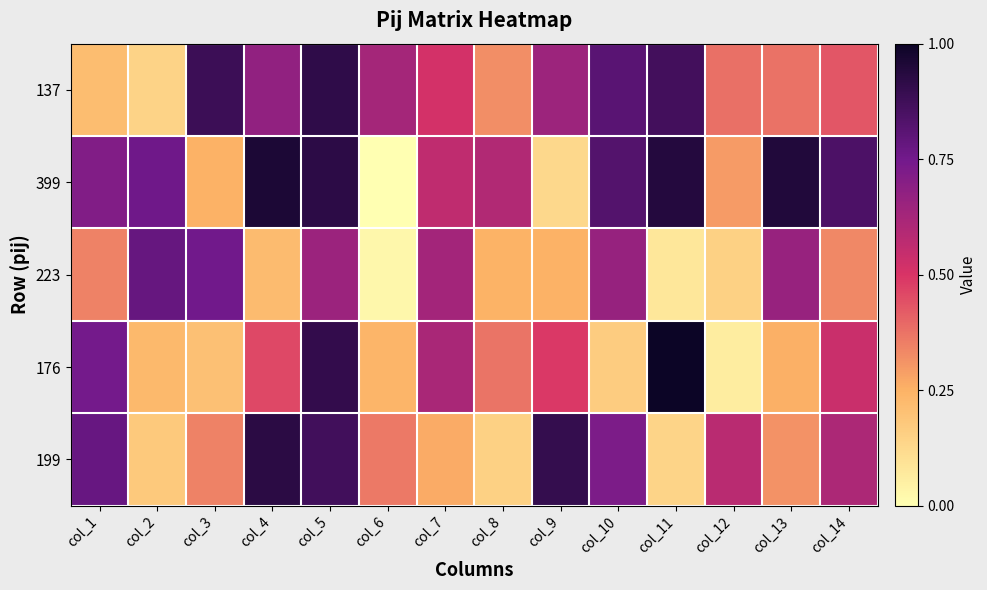

Which series has the largest total across all categories?

399